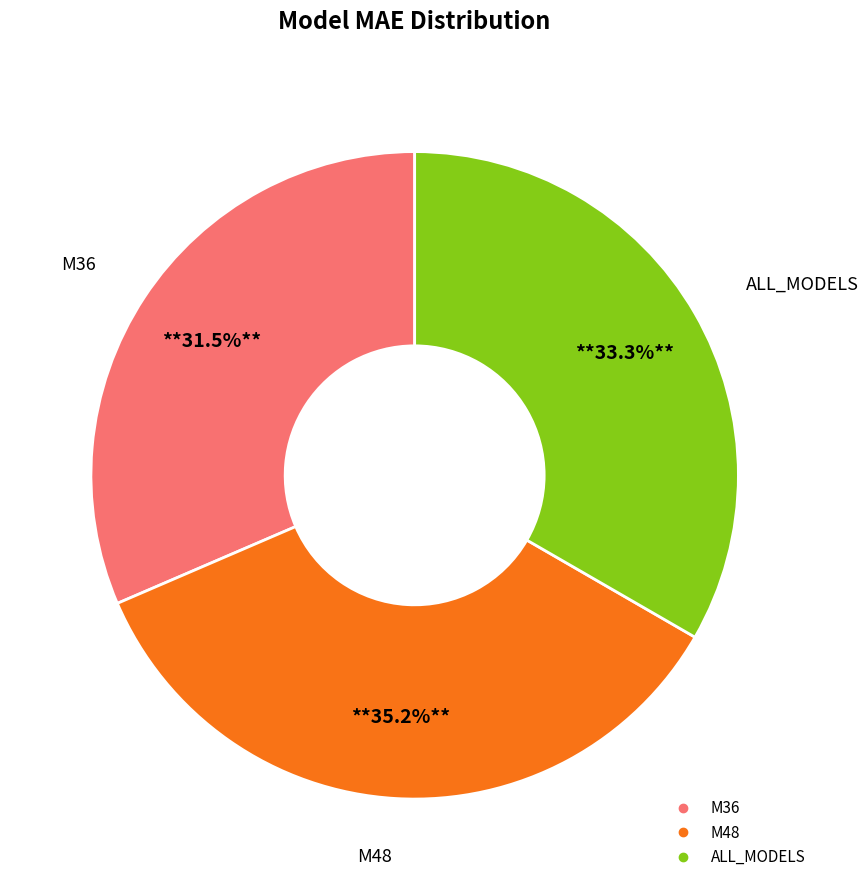

Count the number of slices in the pie.

3